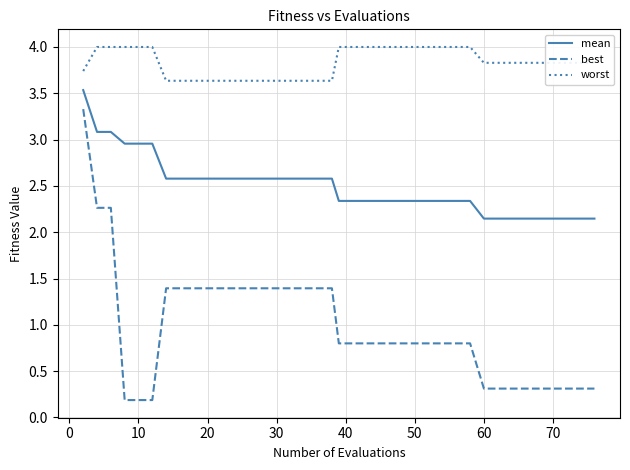

Which series has the widest spread of values?

best